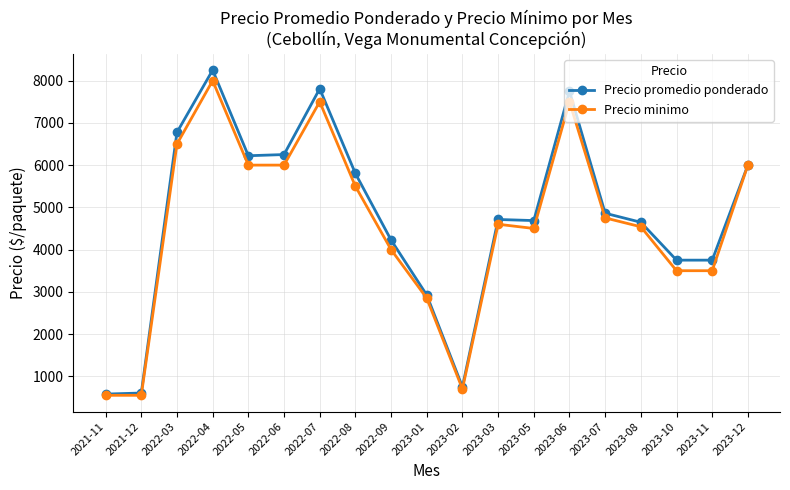

At which label does Precio promedio ponderado first exceed 4713?

2022-03